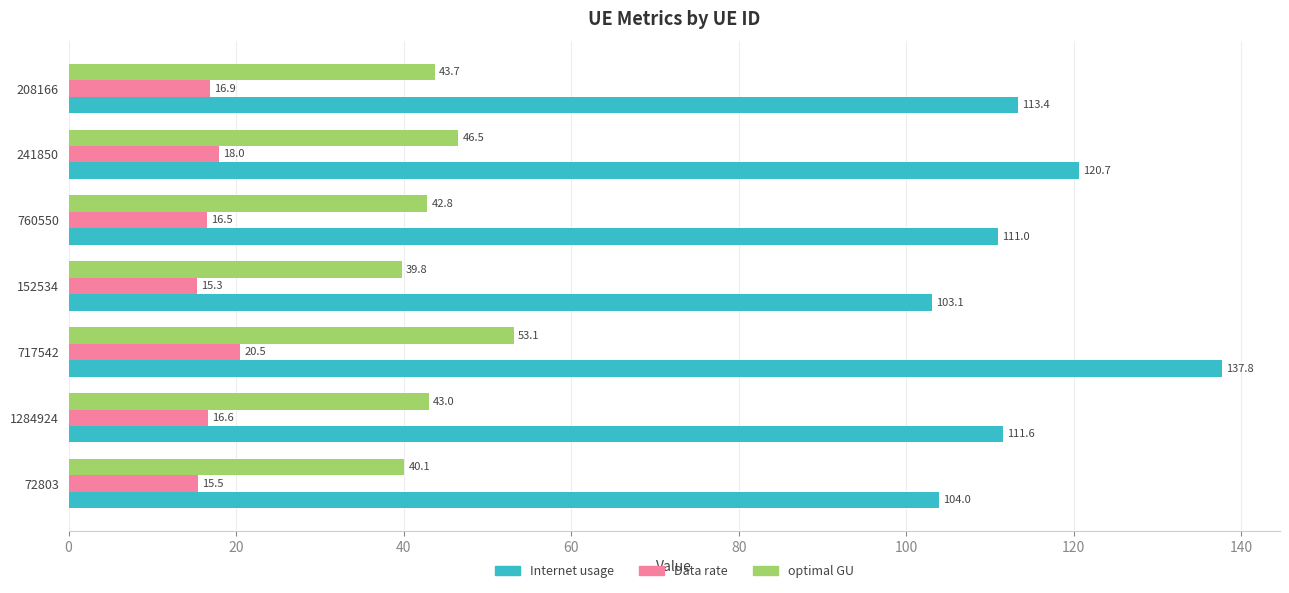

What is the smallest value displayed?

15.3